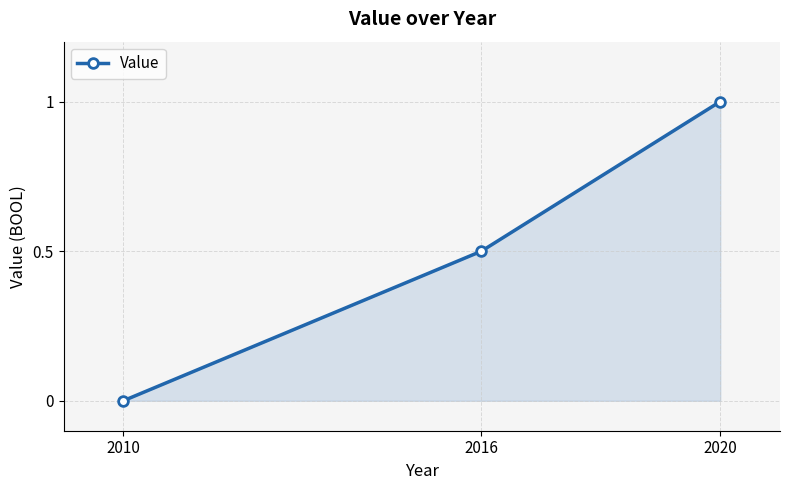

Does the chart display data point markers on the line(s)?

Yes